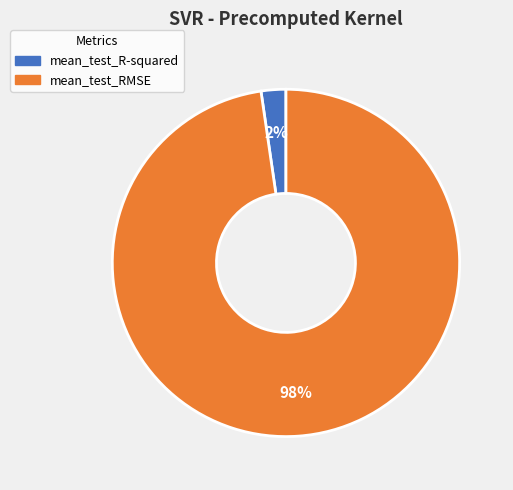

What percentage is the mean_test_R-squared slice, to the nearest percent?

2%